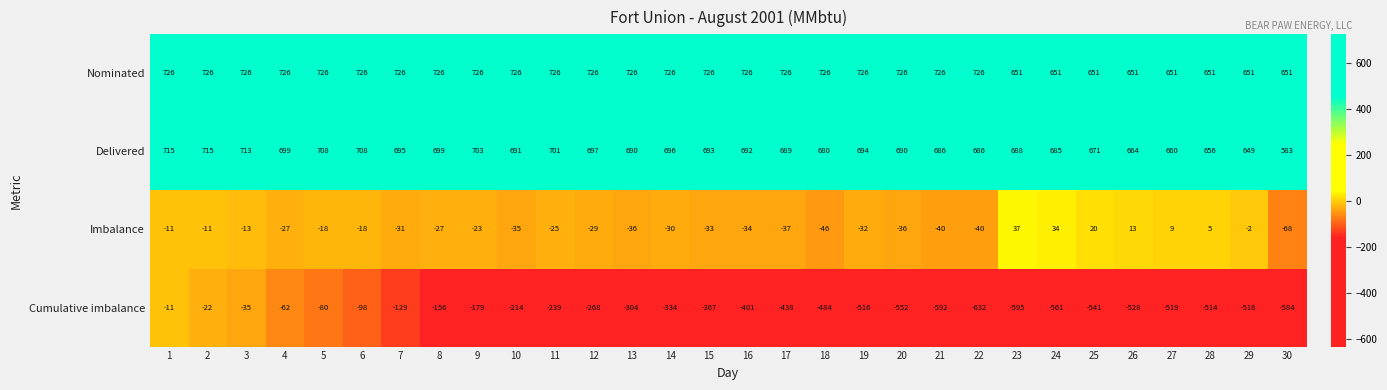

At 6, list the series in order from largest to smallest.

Nominated, Delivered, Imbalance, Cumulative imbalance